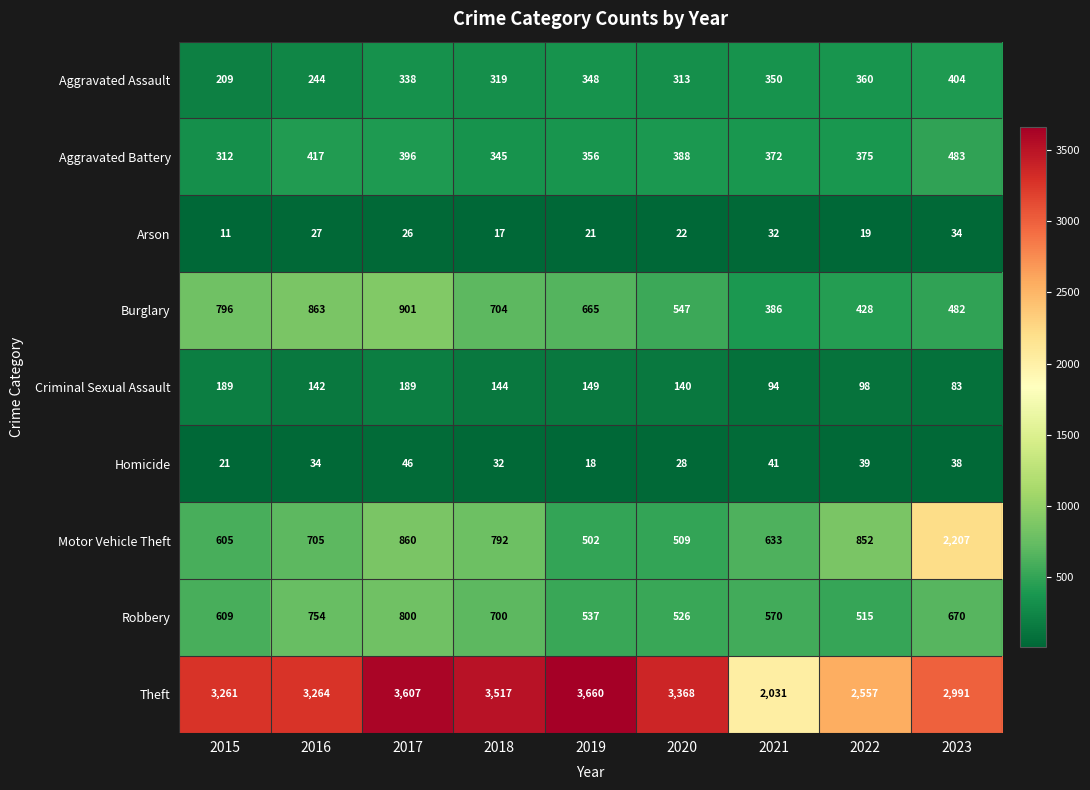

What is the sum of all Theft values?

28256